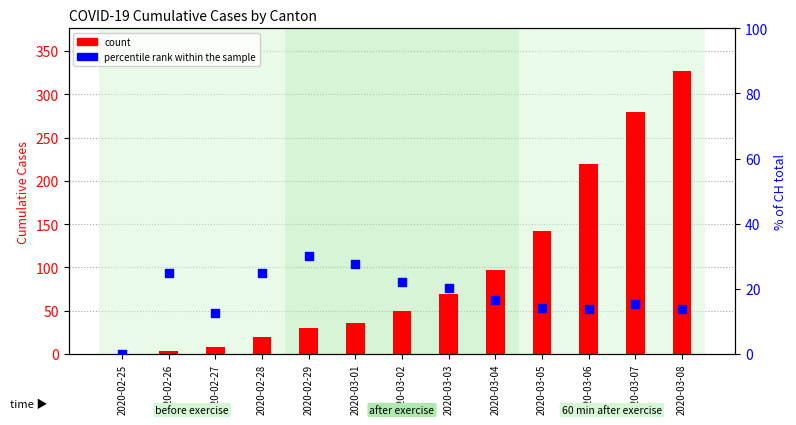

Which series contains the lowest Y value?

count